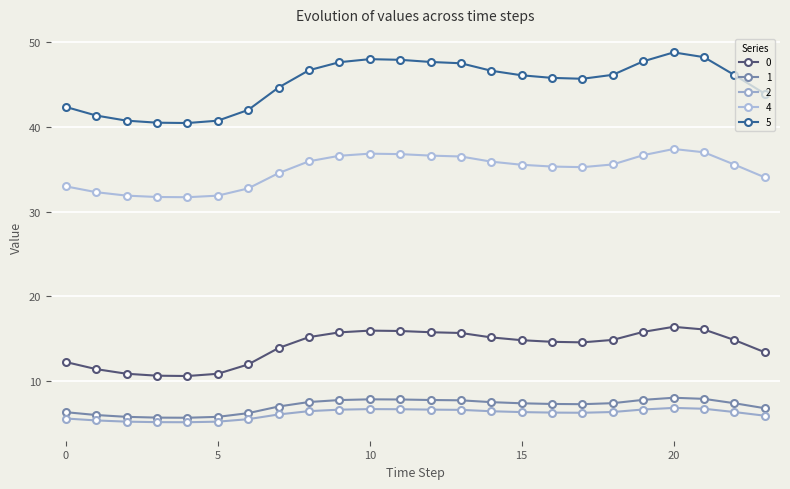

Which series has the largest range (max minus min)?

5